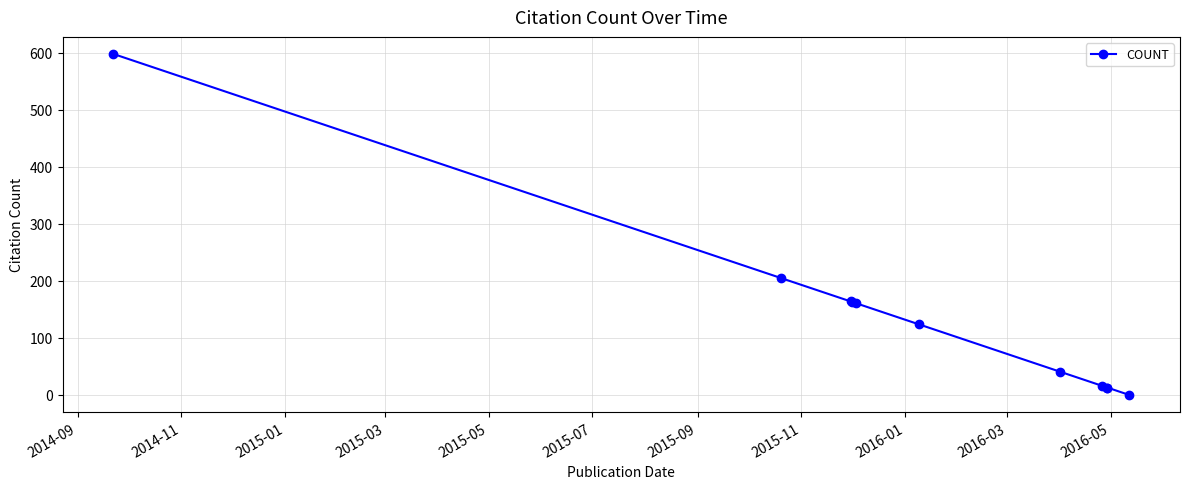

How many positive values are there?

10